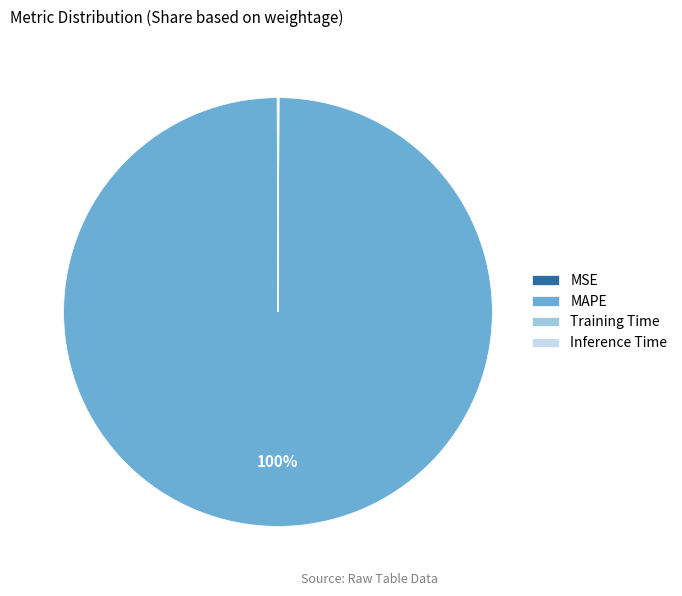

What is the largest slice in the pie chart?

MAPE